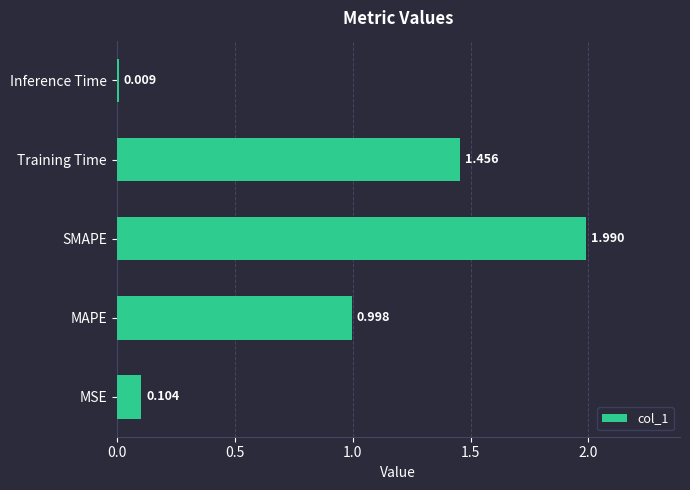

How many distinct data groups are displayed?

1